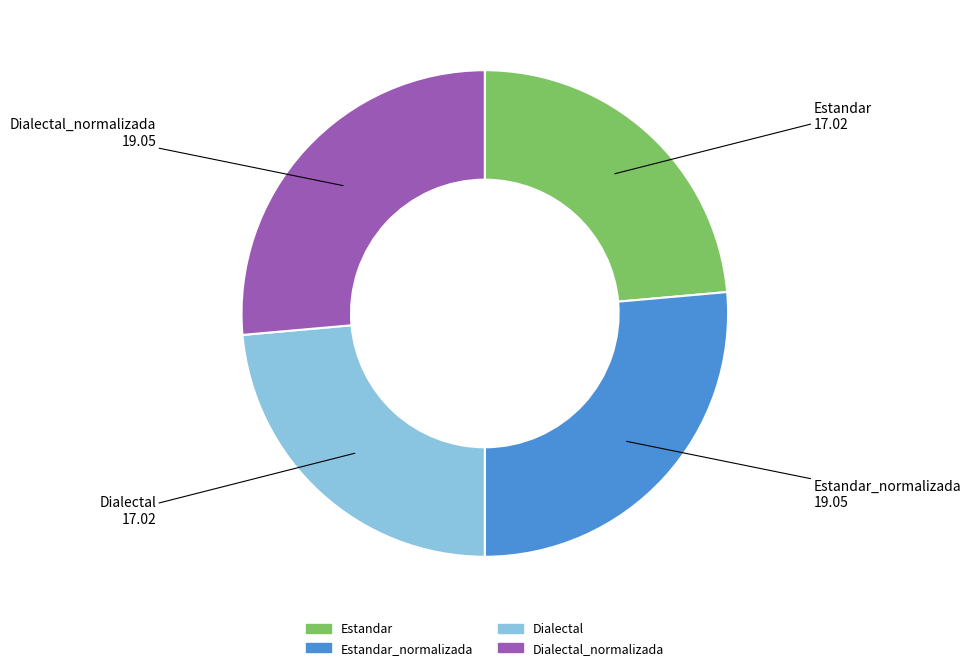

Count the number of slices in the pie.

4